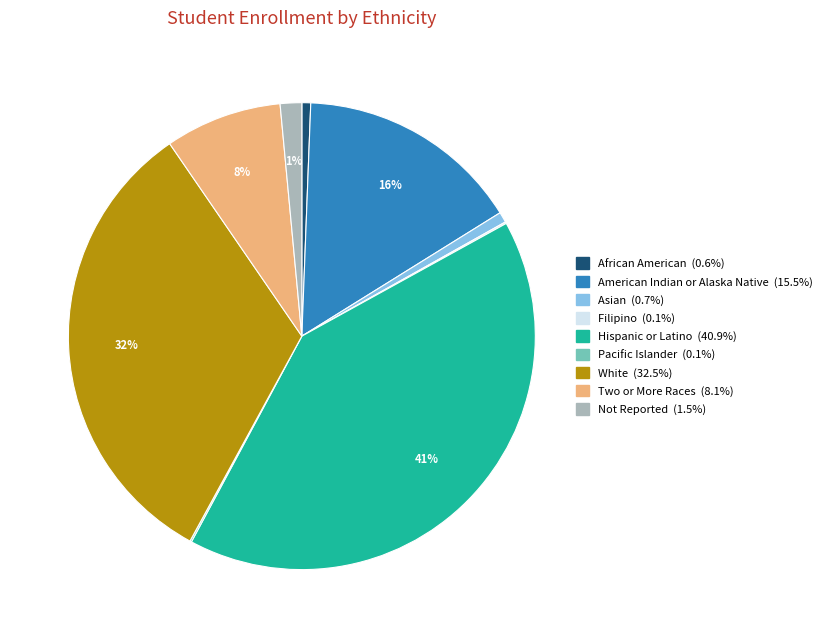

To the nearest percent, what is the difference between the largest and smallest slice percentages?

41%